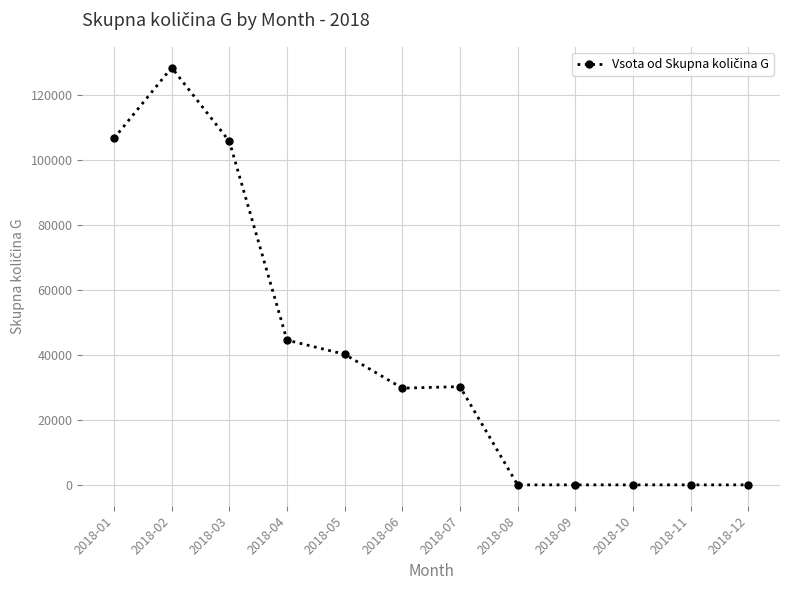

What is the sum of the values at 2018-06 and 2018-04?

74356.9